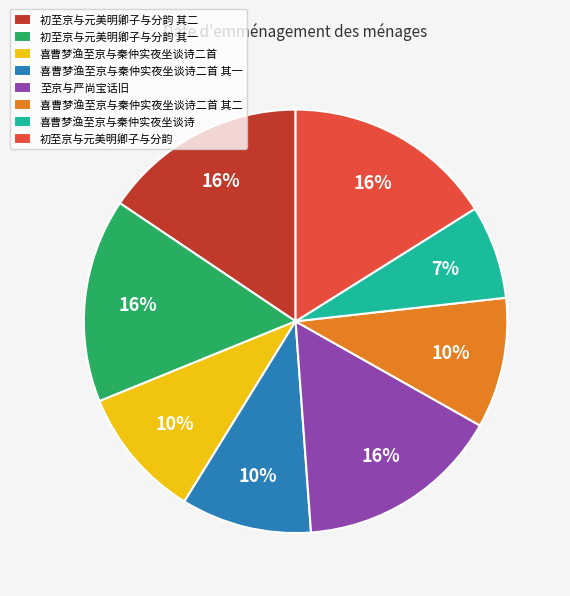

Approximately how many times larger is the value at 喜曹梦渔至京与秦仲实夜坐谈诗二首 其一 compared to 喜曹梦渔至京与秦仲实夜坐谈诗二首 其二?

1.0